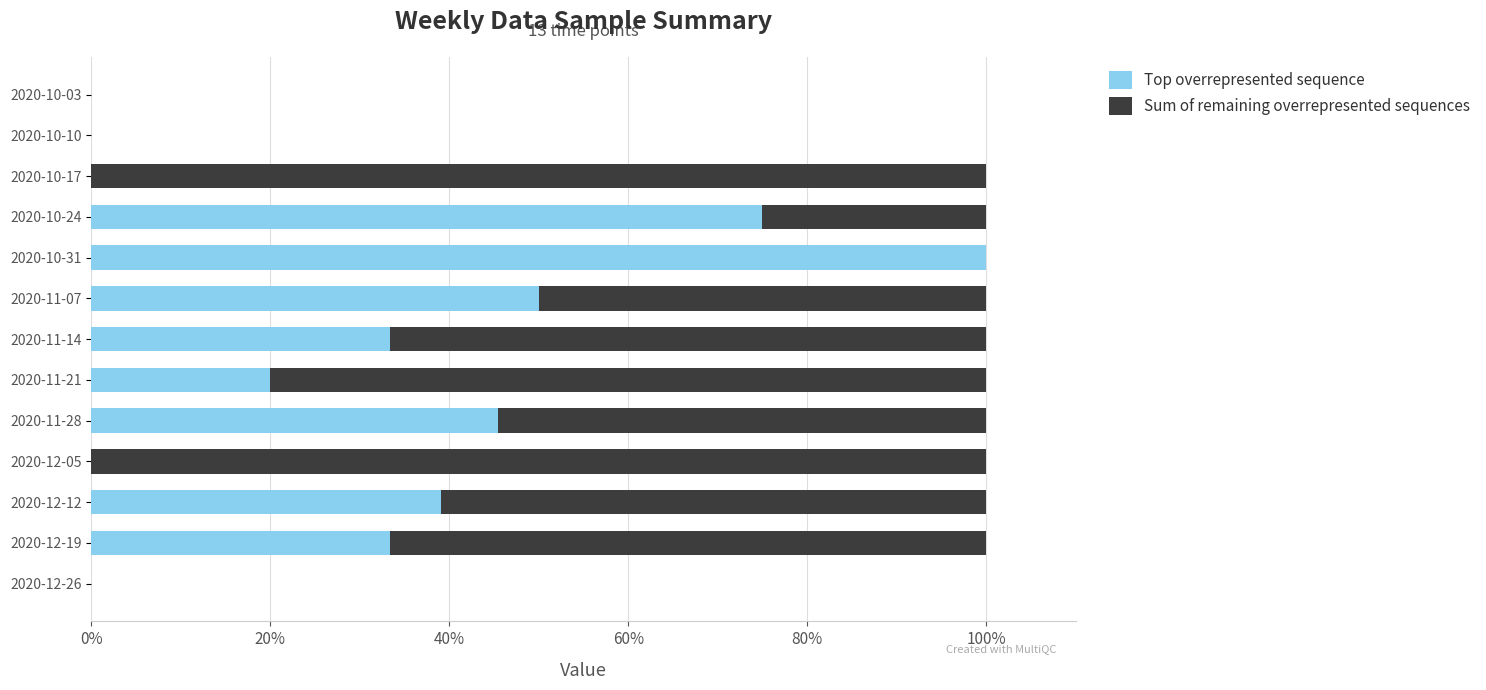

What is the total value across all series at 2020-10-24?

100.0